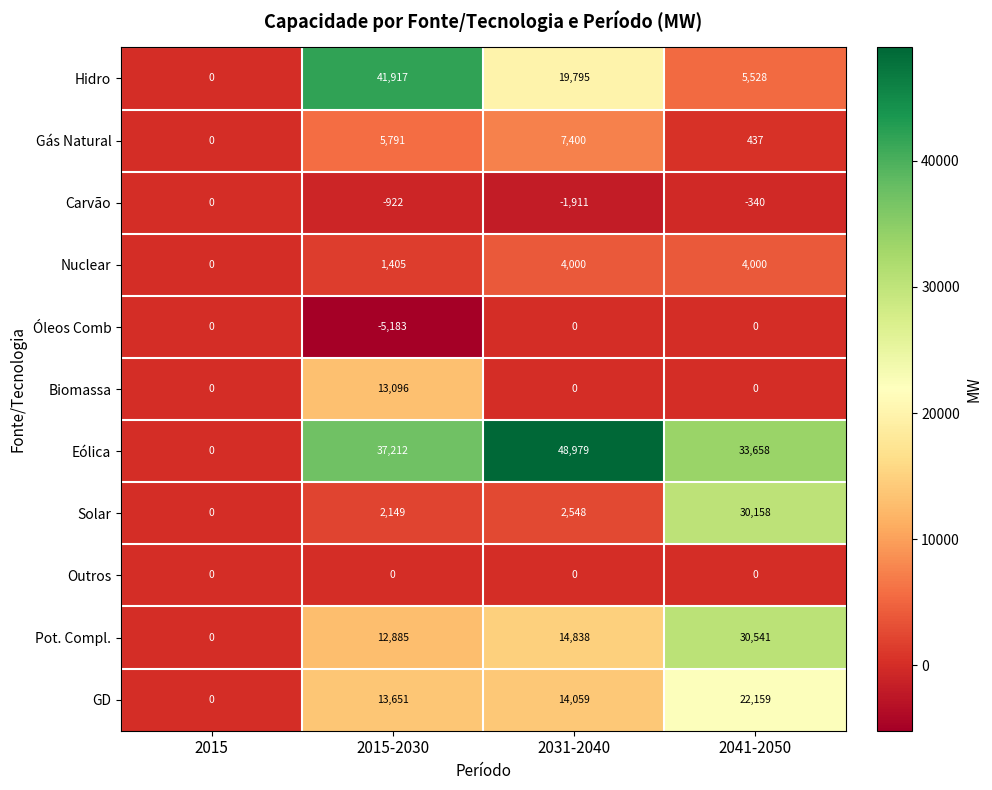

What is the difference between the highest and lowest values at 2031-2040?

50890